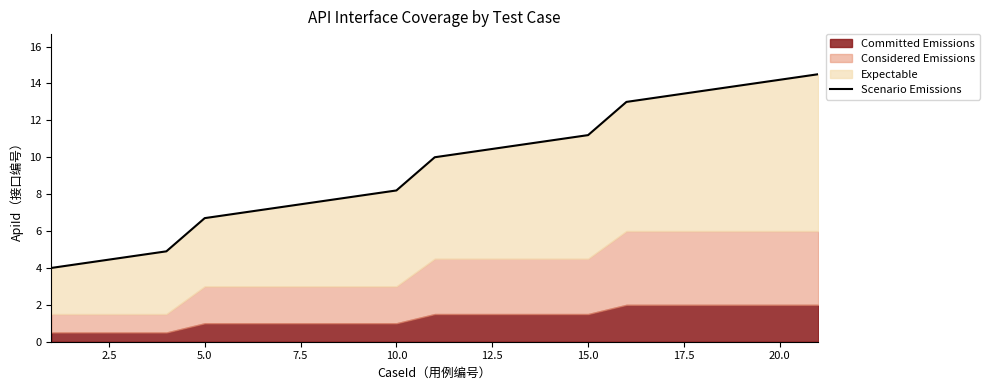

Is it true that the value at 16 is 18.5?

False